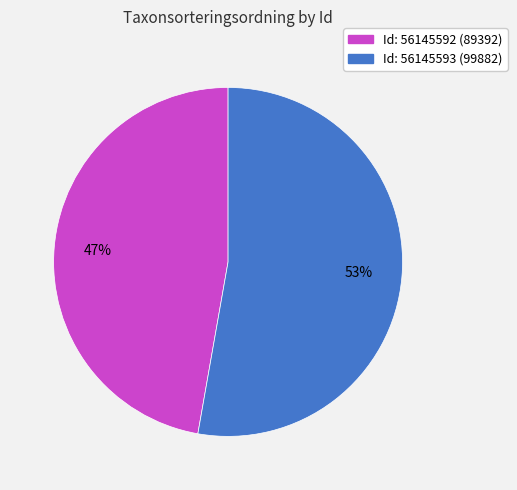

To the nearest percent, what is the average slice percentage?

50%